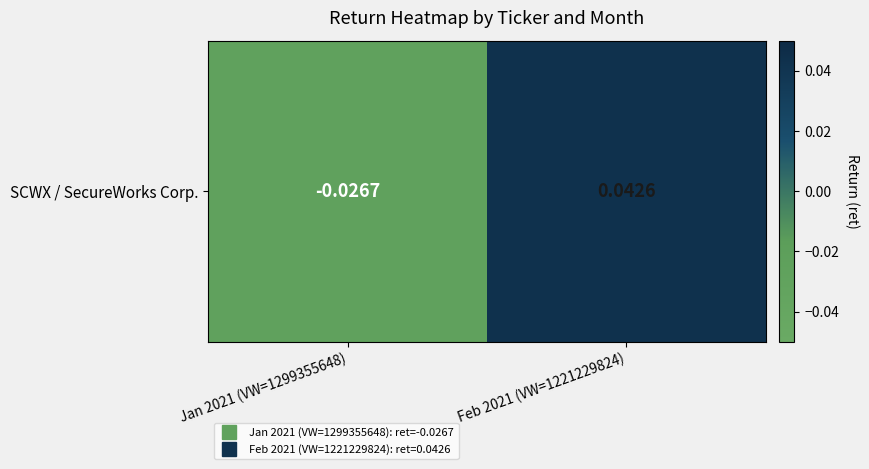

Is it true that the value at Jan 2021 (VW=1299355648) is -0.0?

False